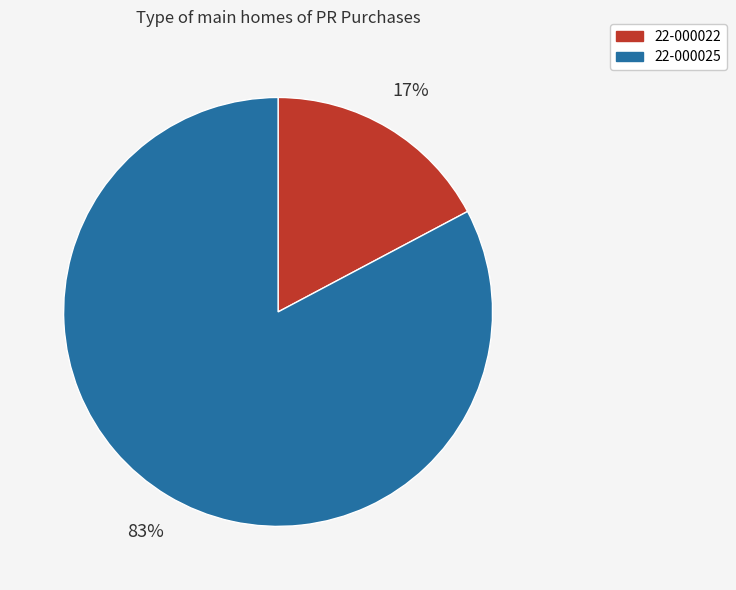

Which slice represents more than half of the pie?

22-000025